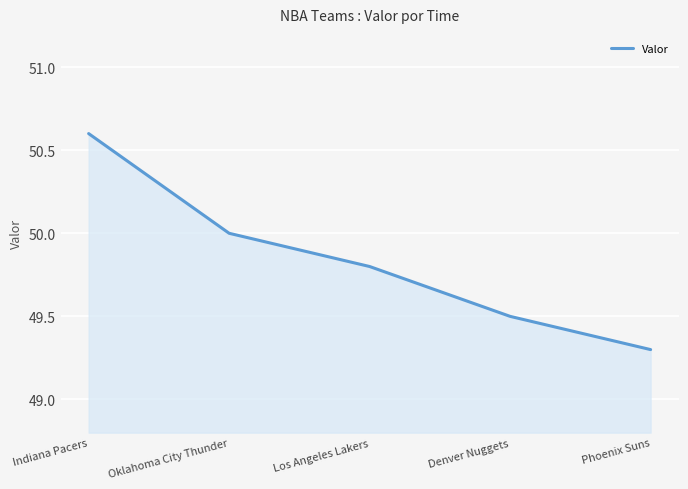

Reading right to left, what are all the values shown in this chart?

49.3	49.5	49.8	50.0	50.6